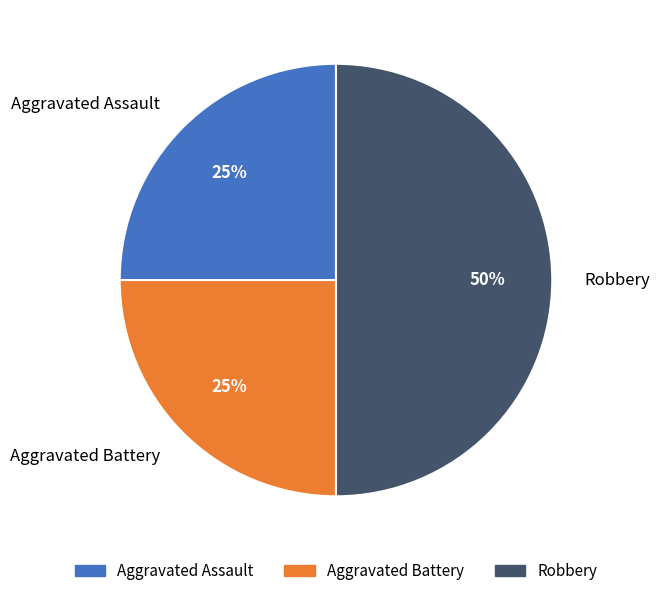

Is the sum of Aggravated Battery and Robbery greater than half?

Yes